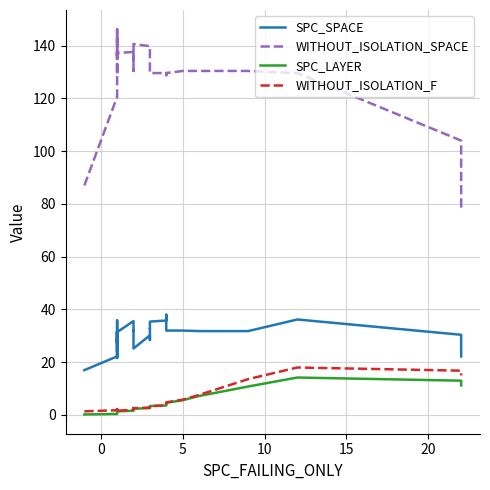

How many distinct data groups are displayed?

4